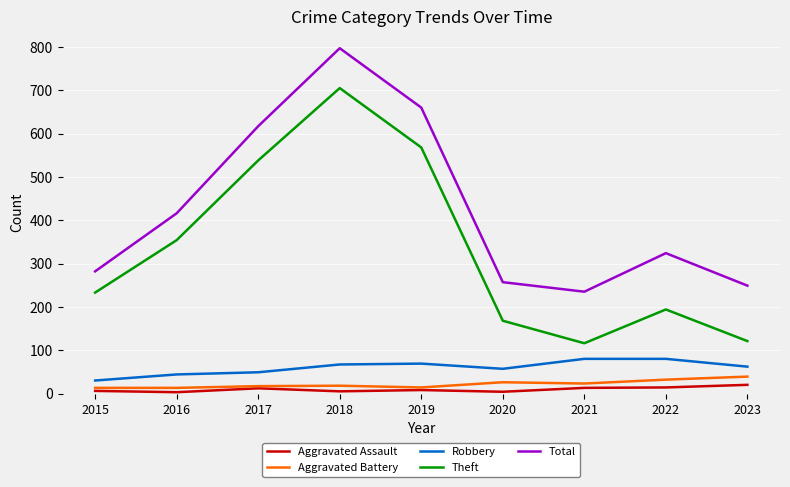

What are all the series names shown in the legend?

Aggravated Assault, Aggravated Battery, Robbery, Theft, Total